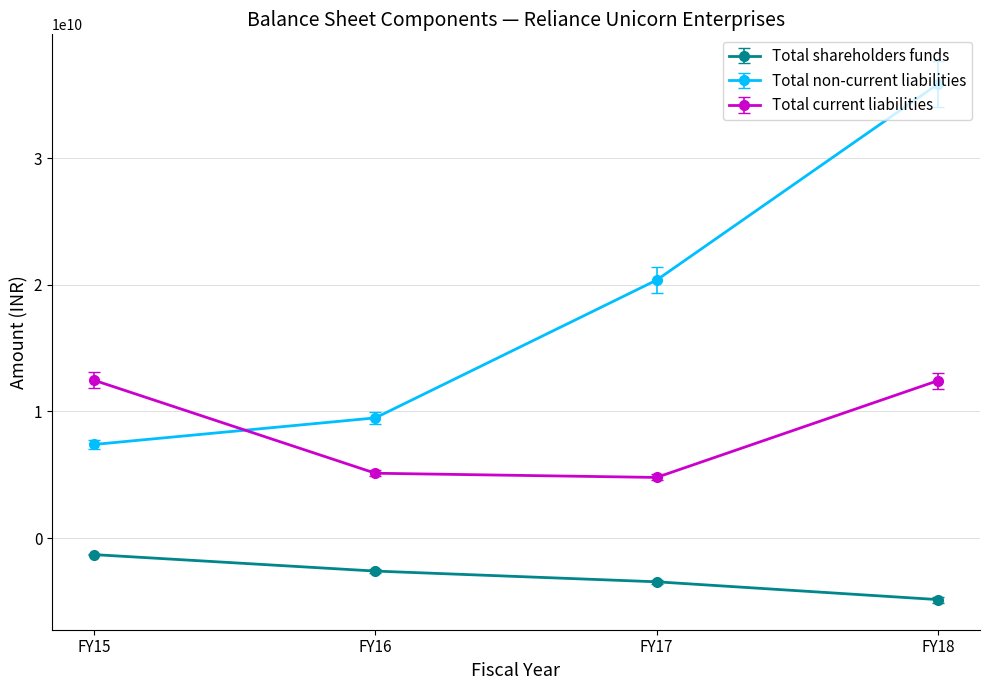

True or false: Total shareholders funds has more than 0 interior local peaks.

False